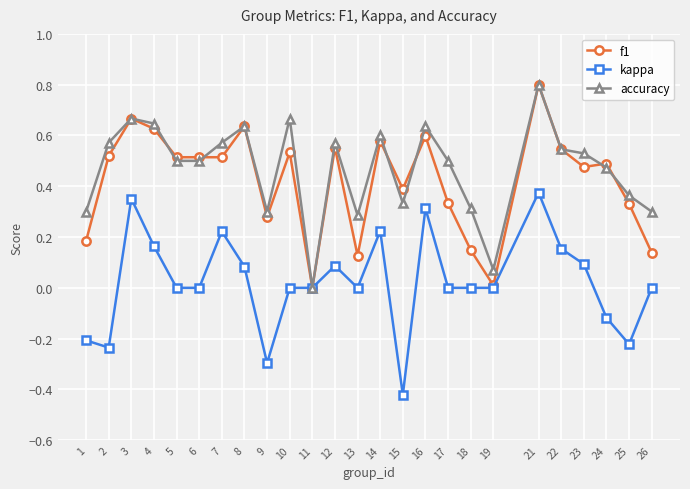

What is the maximum value for f1?

0.8